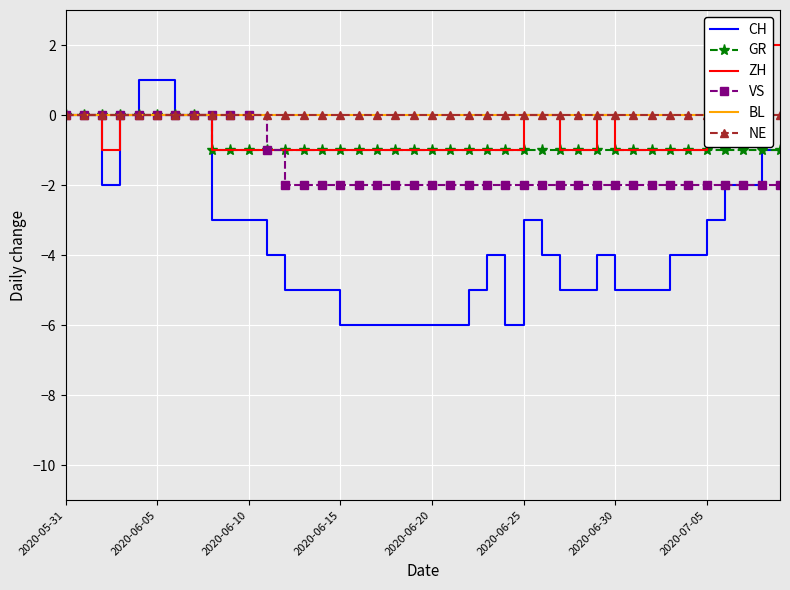

Which has a higher value, 27 or 32?

27